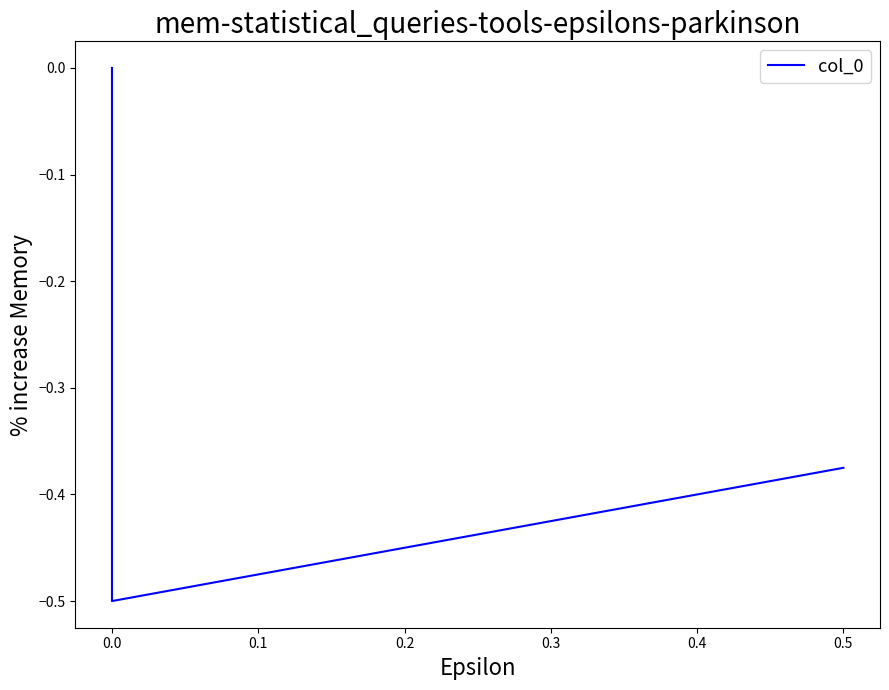

Count the values in the range 0 to 1.

1